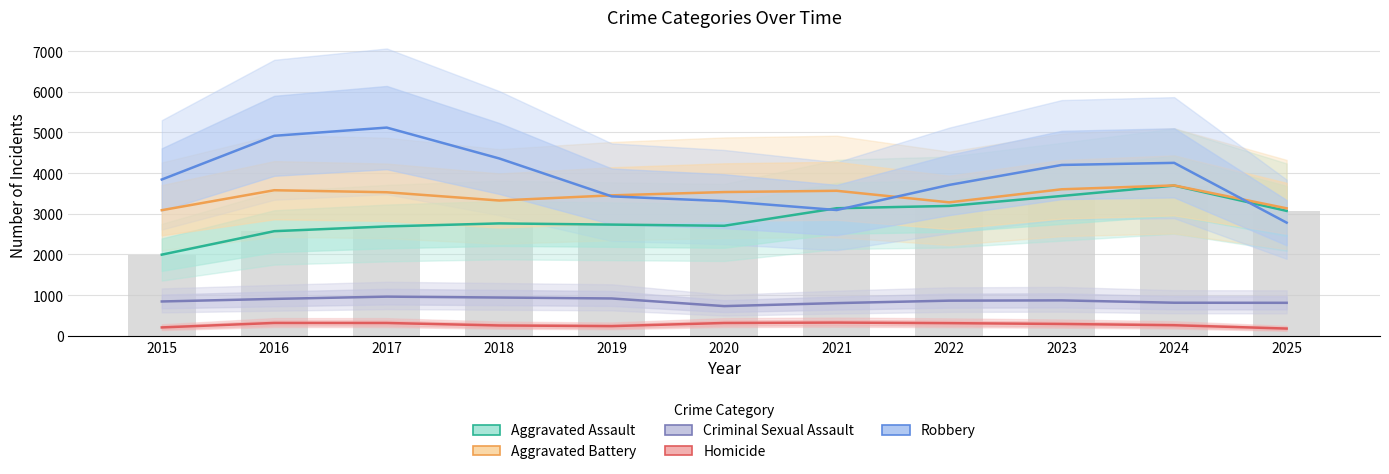

How many groups of bars are there?

11